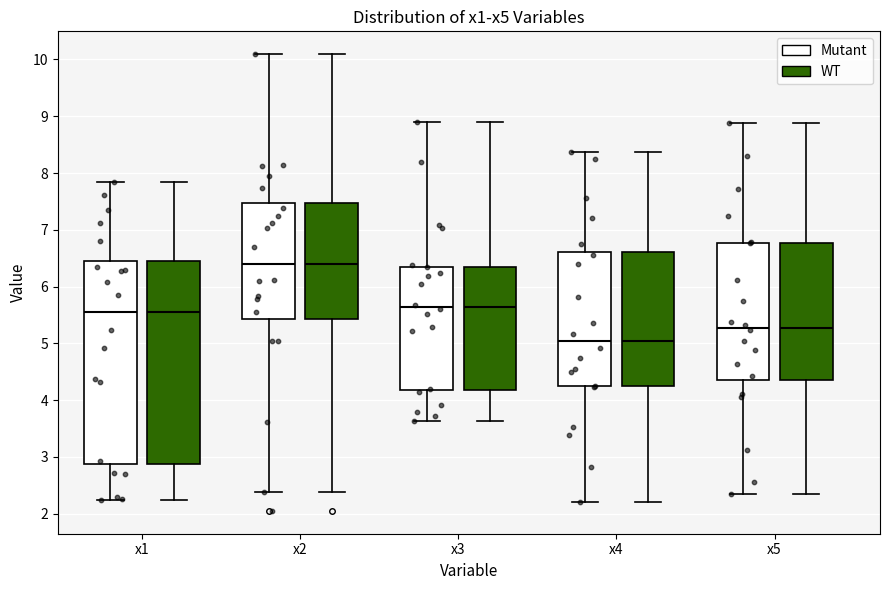

Reading left to right, transcribe this box plot: for each box, give where its median line is, the range the box spans, and where its two whiskers end, as read against the y-axis. The values are not printed on the chart, so give them approximately, as read against the axis.

x1 (Mutant): median 5.5, box 2.9 to 6.5, whiskers 2.2 to 7.8
x1 (WT): median 5.5, box 2.9 to 6.5, whiskers 2.2 to 7.8
x2 (Mutant): median 6.4, box 5.4 to 7.5, whiskers 2.4 to 10.1
x2 (WT): median 6.4, box 5.4 to 7.5, whiskers 2.4 to 10.1
x3 (Mutant): median 5.6, box 4.2 to 6.4, whiskers 3.6 to 8.9
x3 (WT): median 5.6, box 4.2 to 6.4, whiskers 3.6 to 8.9
x4 (Mutant): median 5.0, box 4.2 to 6.6, whiskers 2.2 to 8.4
x4 (WT): median 5.0, box 4.2 to 6.6, whiskers 2.2 to 8.4
x5 (Mutant): median 5.3, box 4.4 to 6.8, whiskers 2.3 to 8.9
x5 (WT): median 5.3, box 4.4 to 6.8, whiskers 2.3 to 8.9